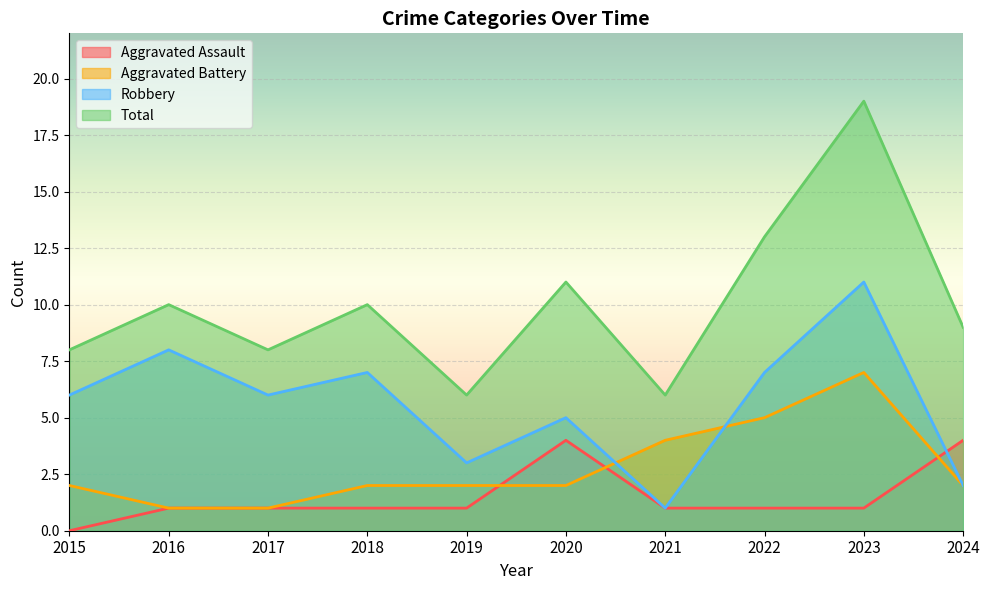

At which label is Aggravated Battery closest to 4?

2021